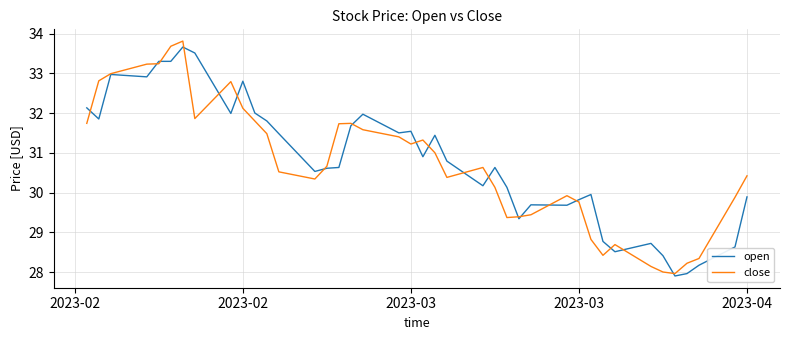

How many lines are shown in the chart?

2